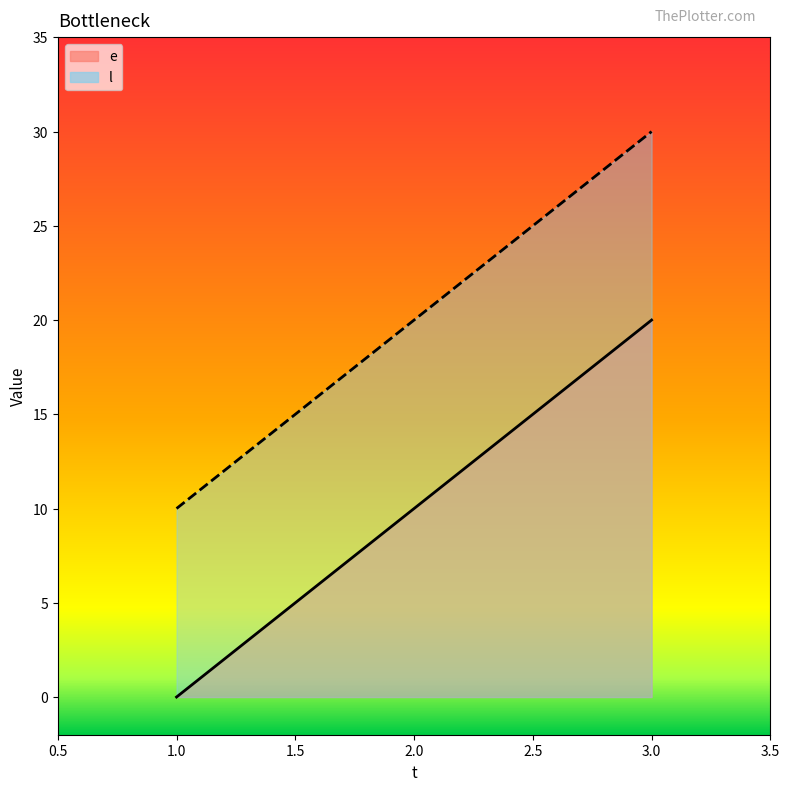

How many categories are shown in the chart?

3